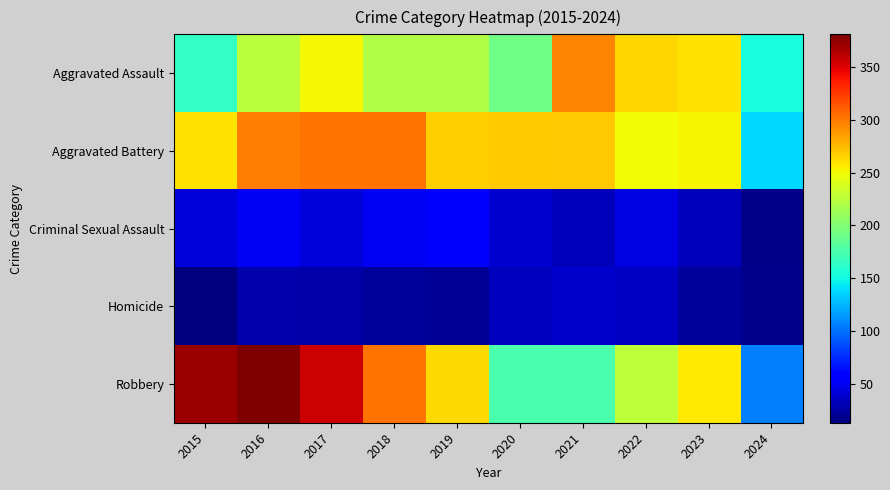

At which category is the sum across all series the highest?

2016